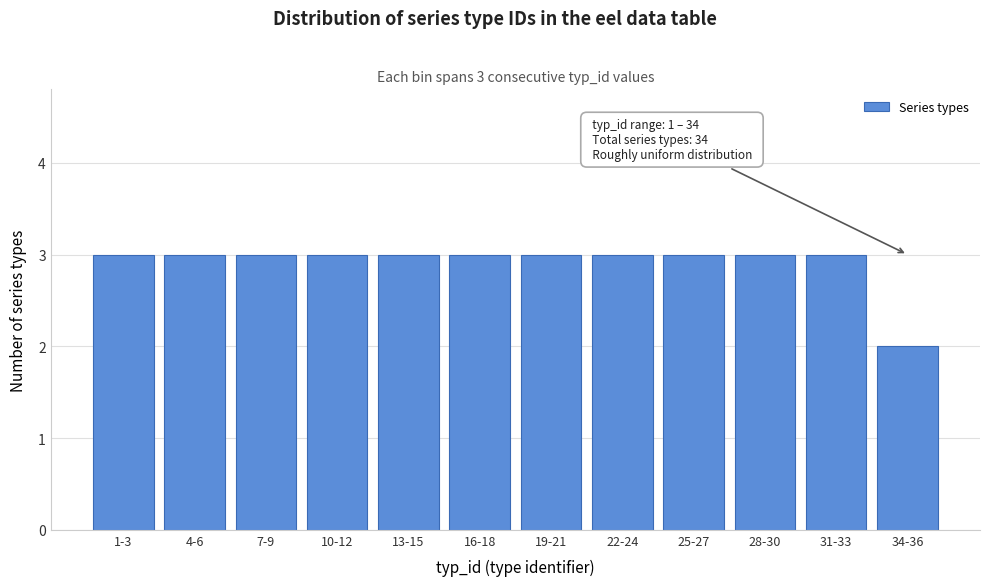

Reading left to right, extract all data points from this chart.

1-3=3	4-6=3	7-9=3	10-12=3	13-15=3	16-18=3	19-21=3	22-24=3	25-27=3	28-30=3	31-33=3	34-36=2